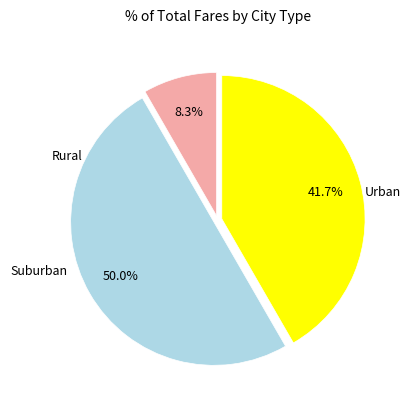

Count the number of slices in the pie.

3